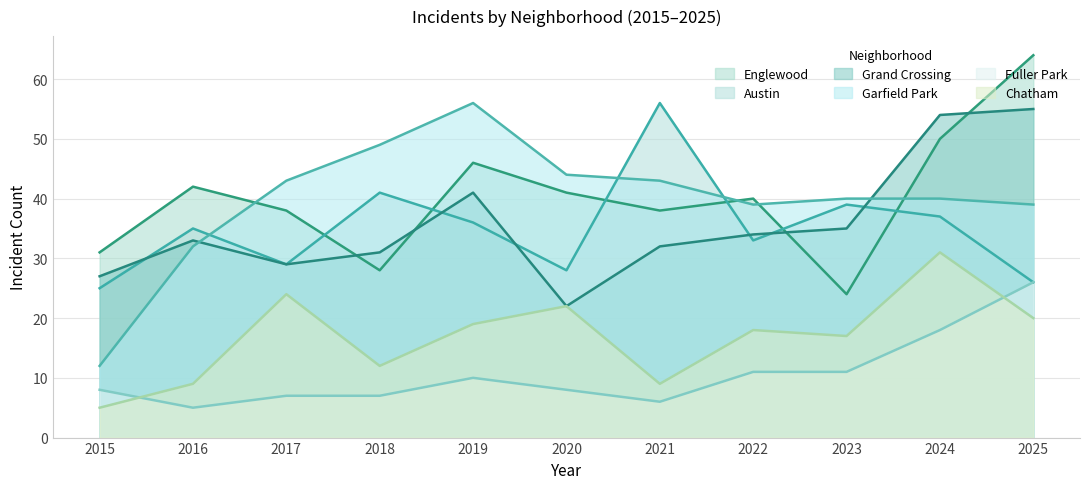

What is the minimum value shown in the chart?

5